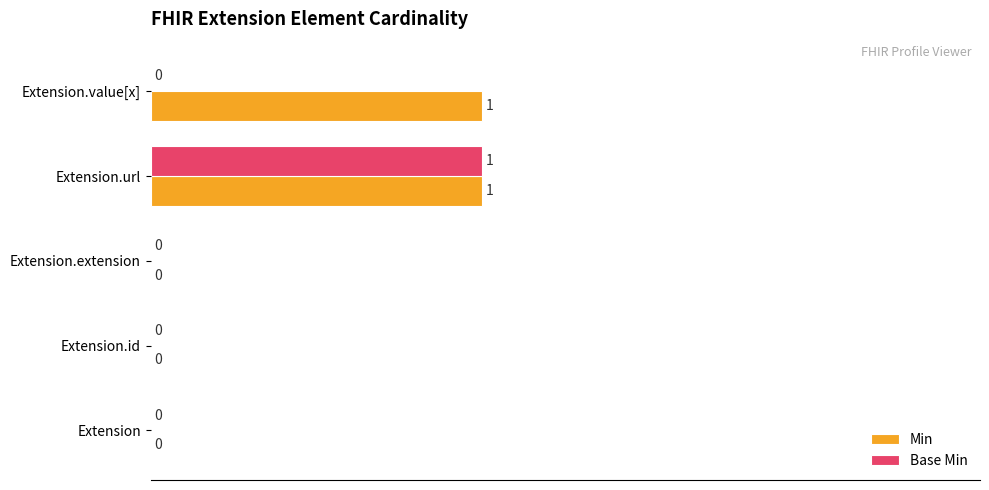

True or false: Min has a value of -1 at Extension.id.

False